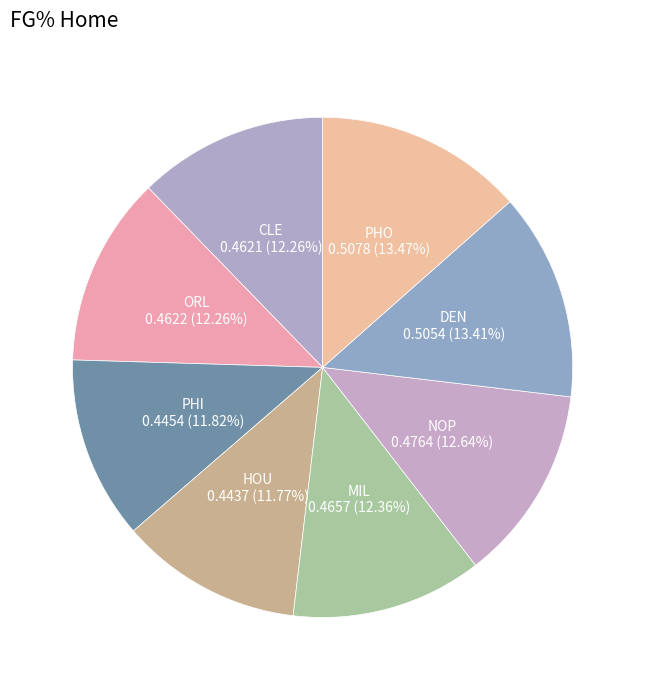

How many segments does this pie chart have?

8